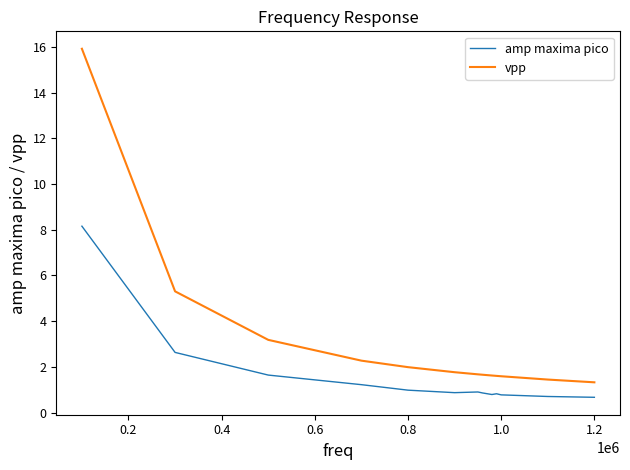

What is the sum of all vpp values?

41.4